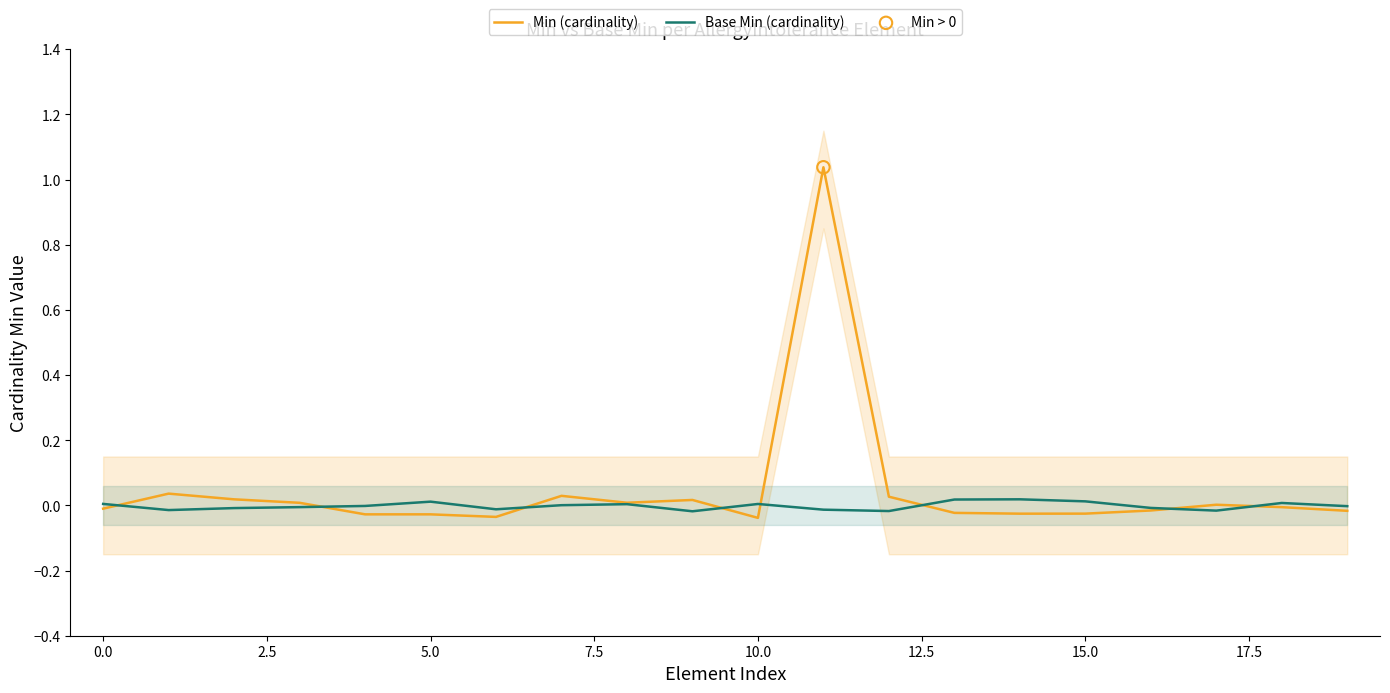

Which series has the largest Y range (max minus min)?

Min (cardinality)